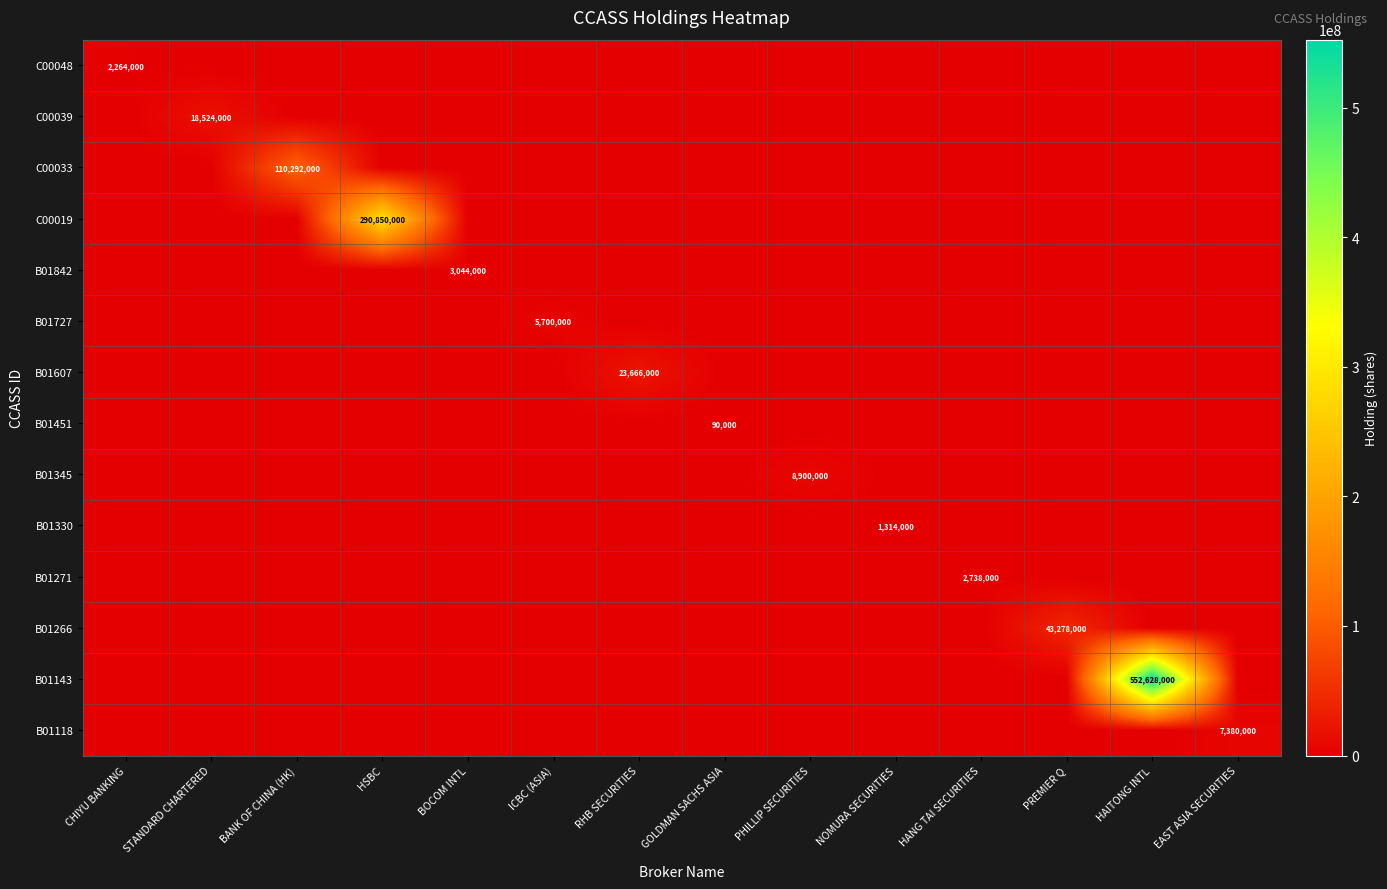

At which category is the sum across all series the highest?

HAITONG INTL